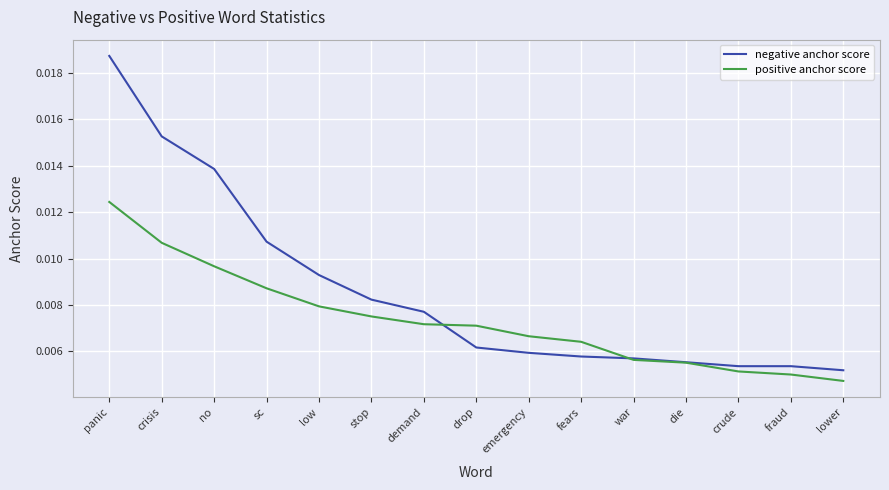

Where do negative anchor score and positive anchor score first cross each other?

demand and drop